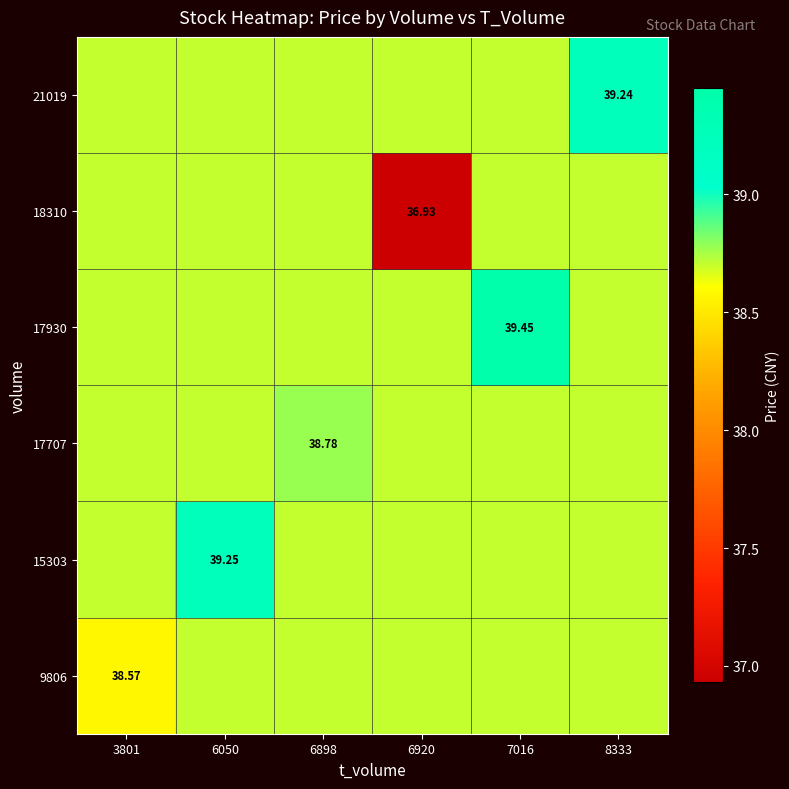

How many categories are shown in the chart?

6